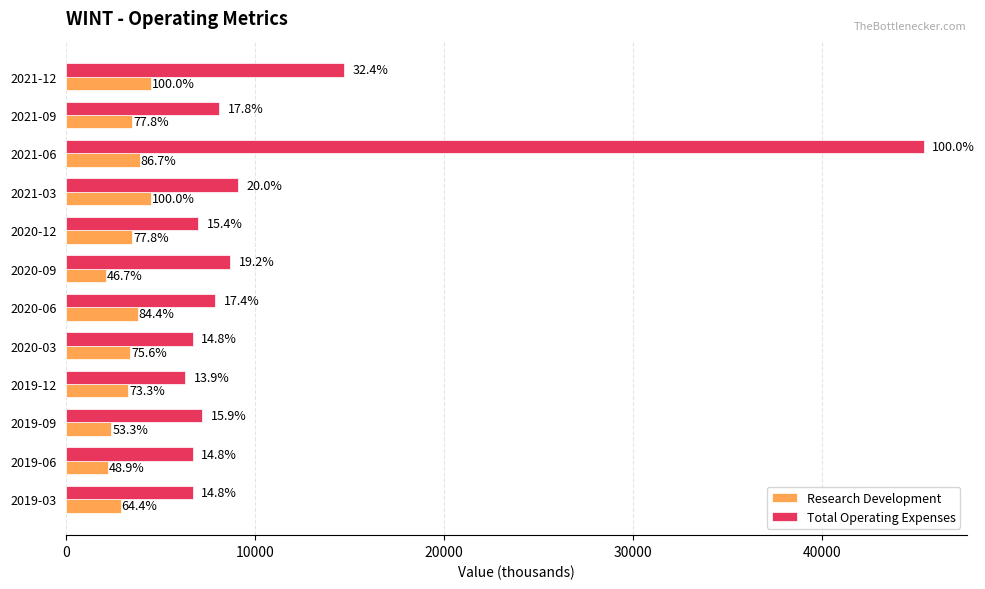

What are all the series names shown in the legend?

Research Development, Total Operating Expenses